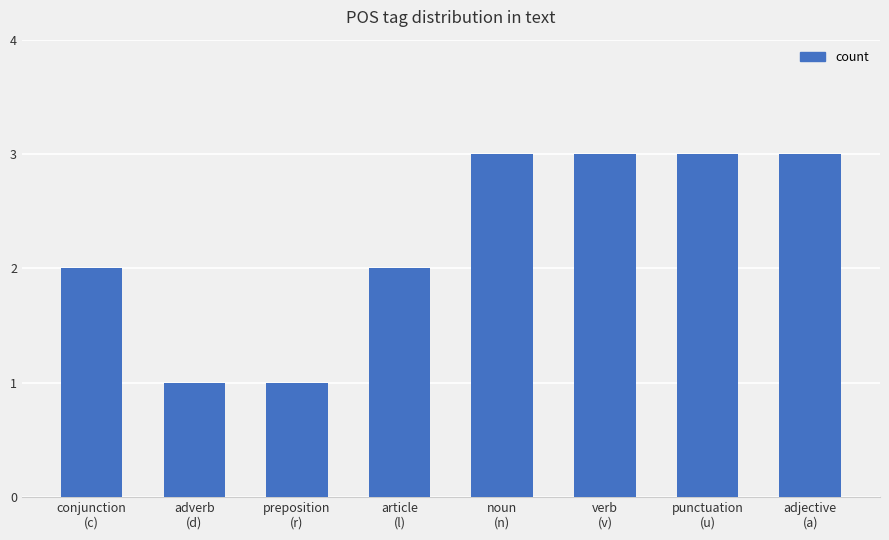

What is the sum of all values?

18